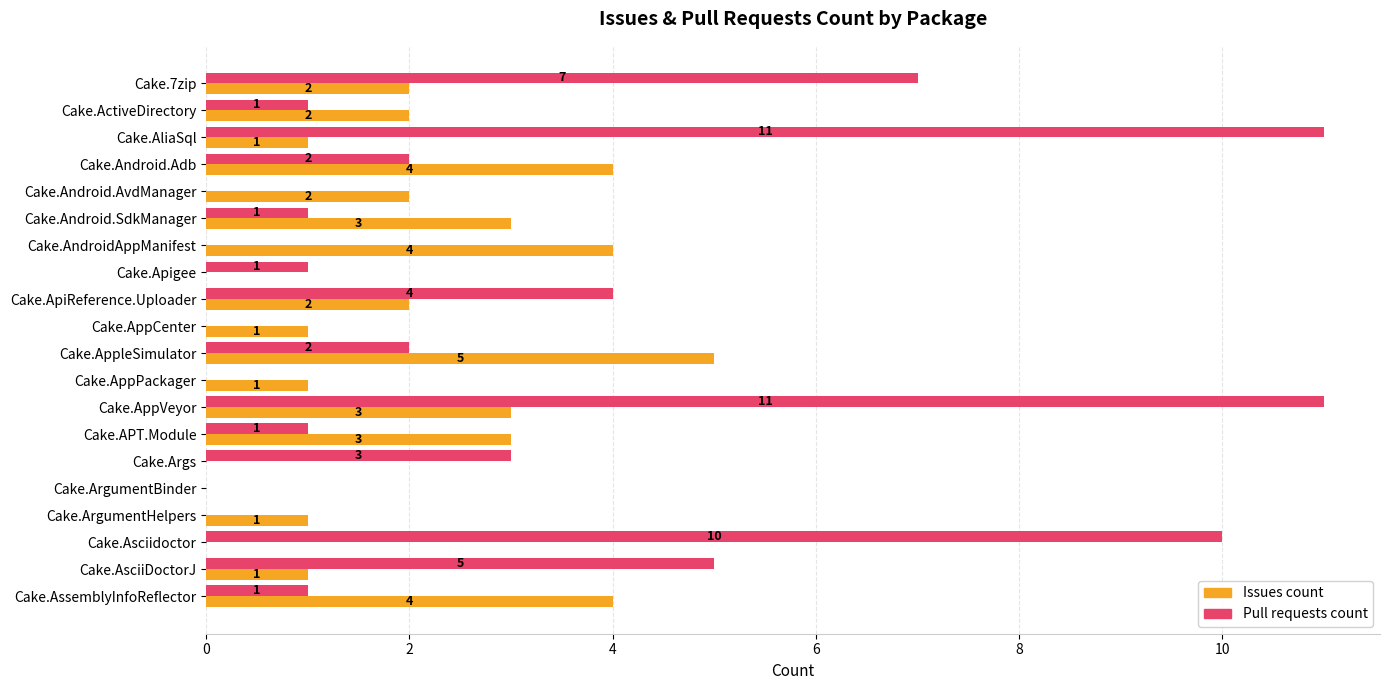

What is the sum of all Issues count values?

39